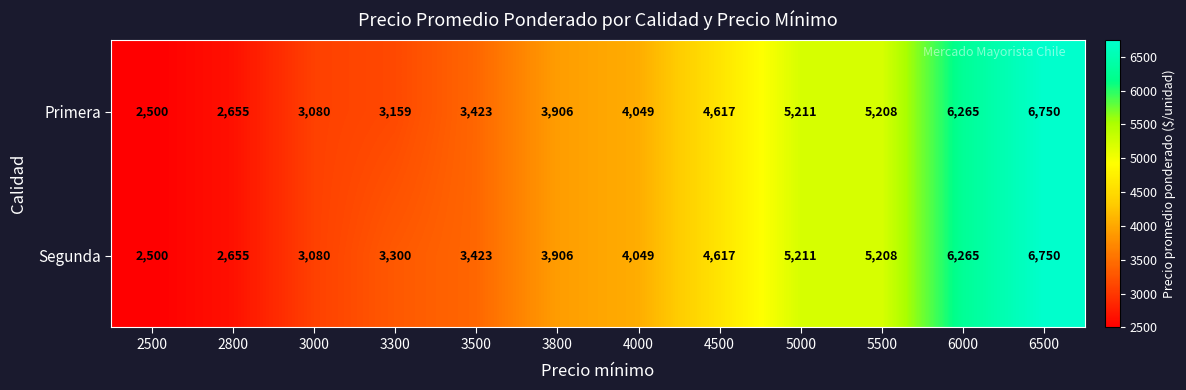

Reading left to right, list all the values displayed in this chart.

Primera: 2500	2655	3080	3159	3423	3906	4049	4617	5211	5208	6265	6750
Segunda: 2500	2655	3080	3300	3423	3906	4049	4617	5211	5208	6265	6750